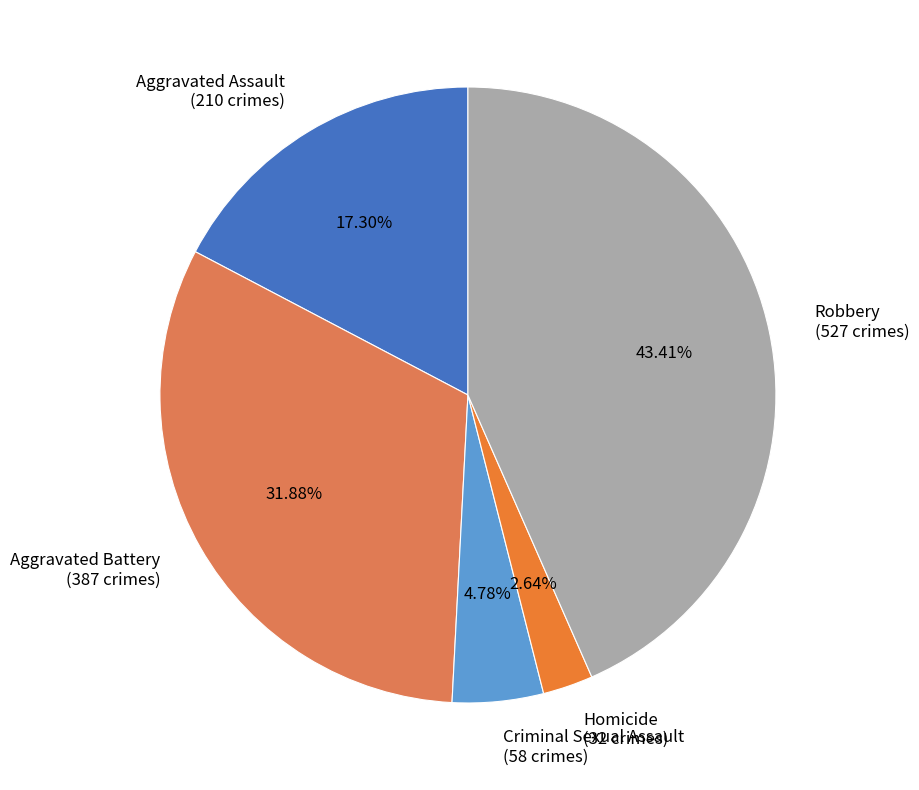

What is the smallest slice in the pie chart?

Homicide